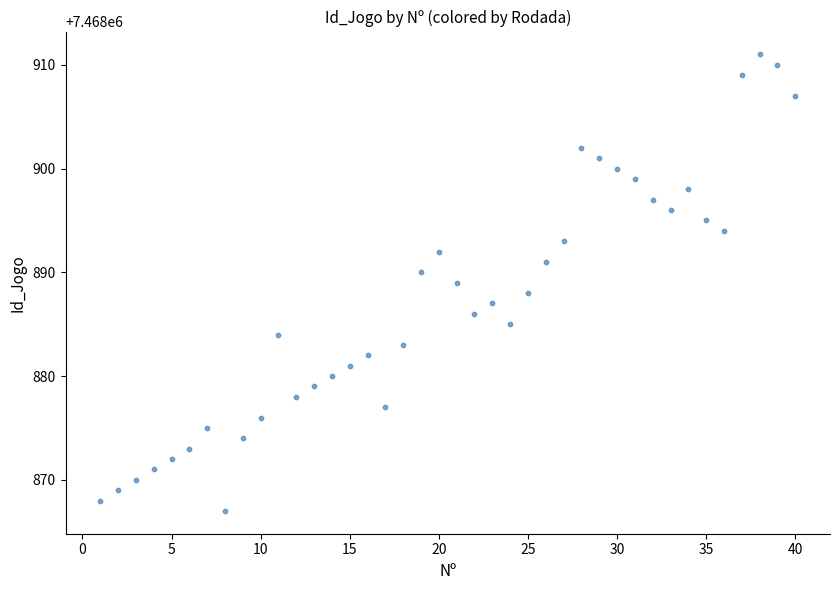

What is the range of Y values (max minus min)?

44